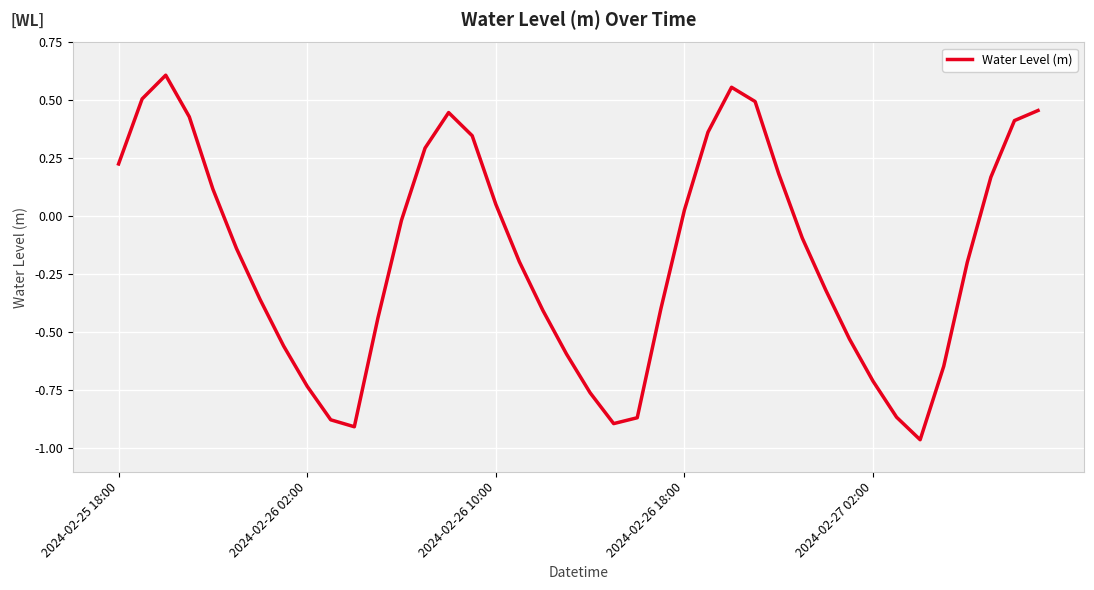

What is the difference between the maximum and minimum values?

1.6